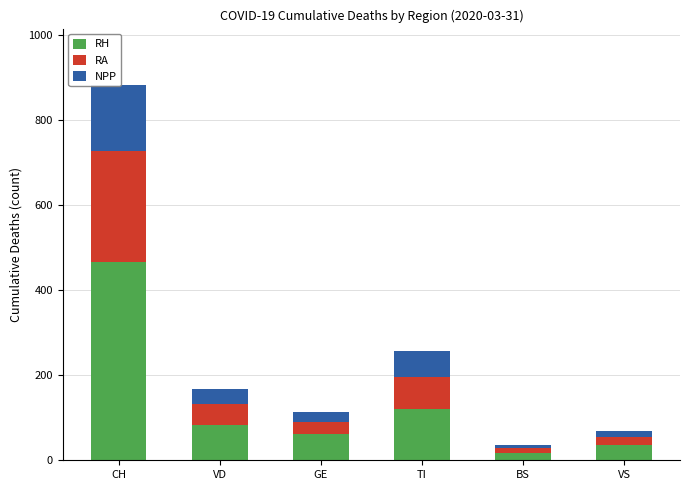

At which category is the sum across all series the highest?

CH